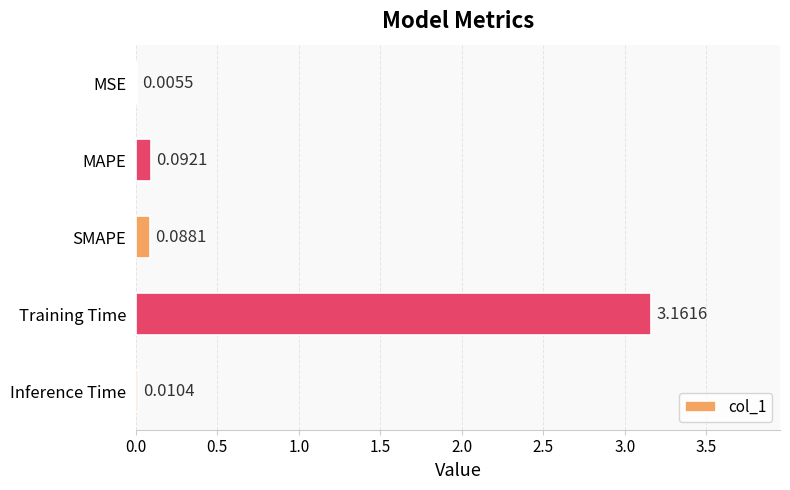

At which category does the chart reach its peak across all series?

Training Time